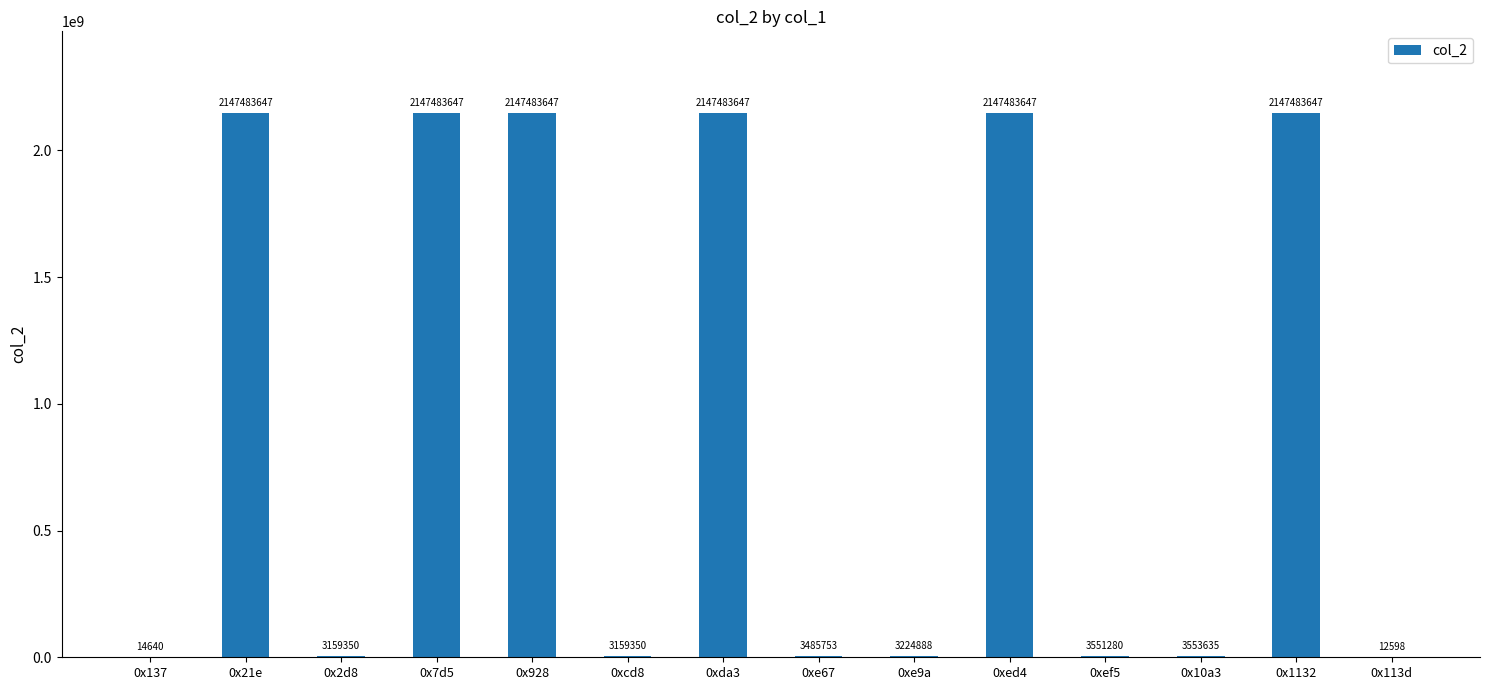

Is it true that the value at 0x137 is 14640?

True